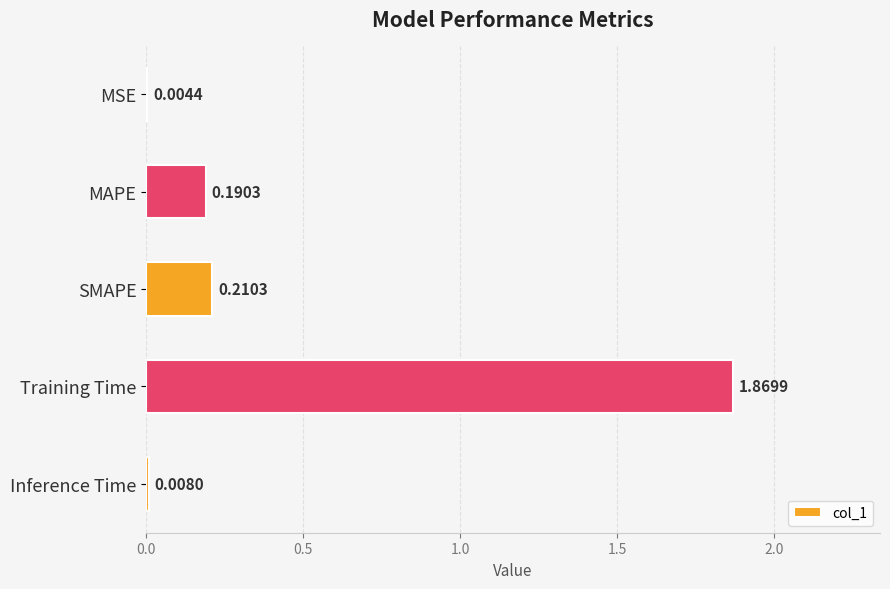

Which label corresponds to the largest value in the chart?

Training Time